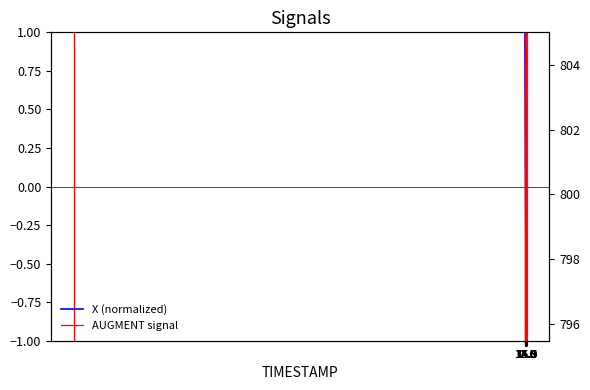

True or false: Y and X cross at least once.

False